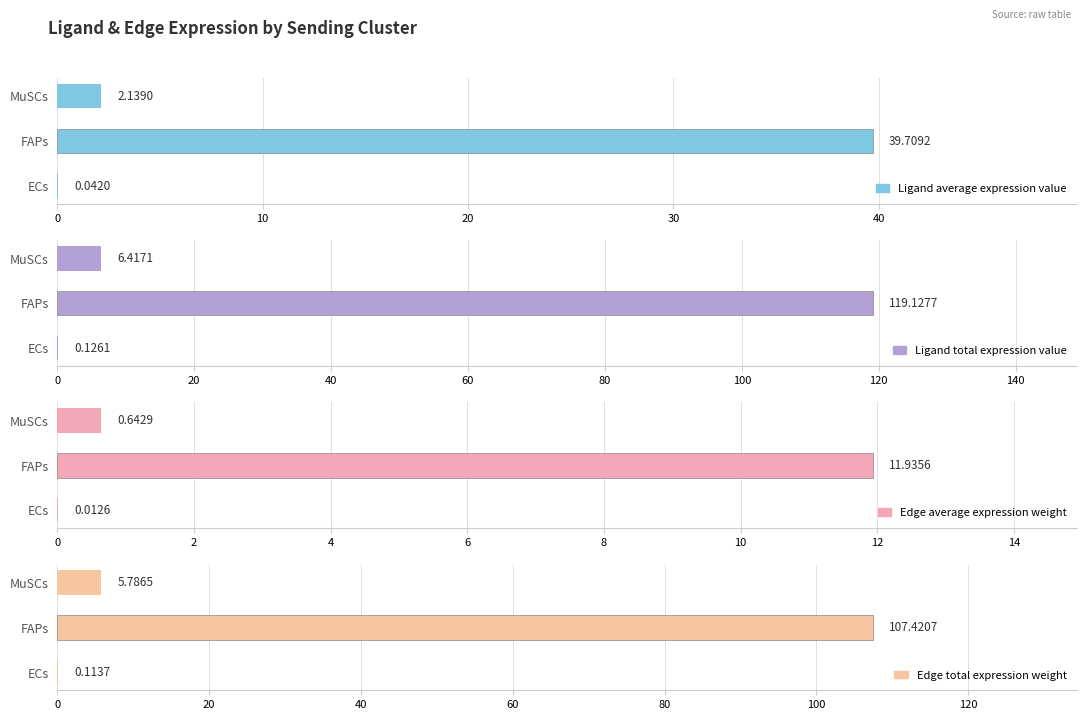

Are the bars grouped side by side (vs. stacked)?

Yes